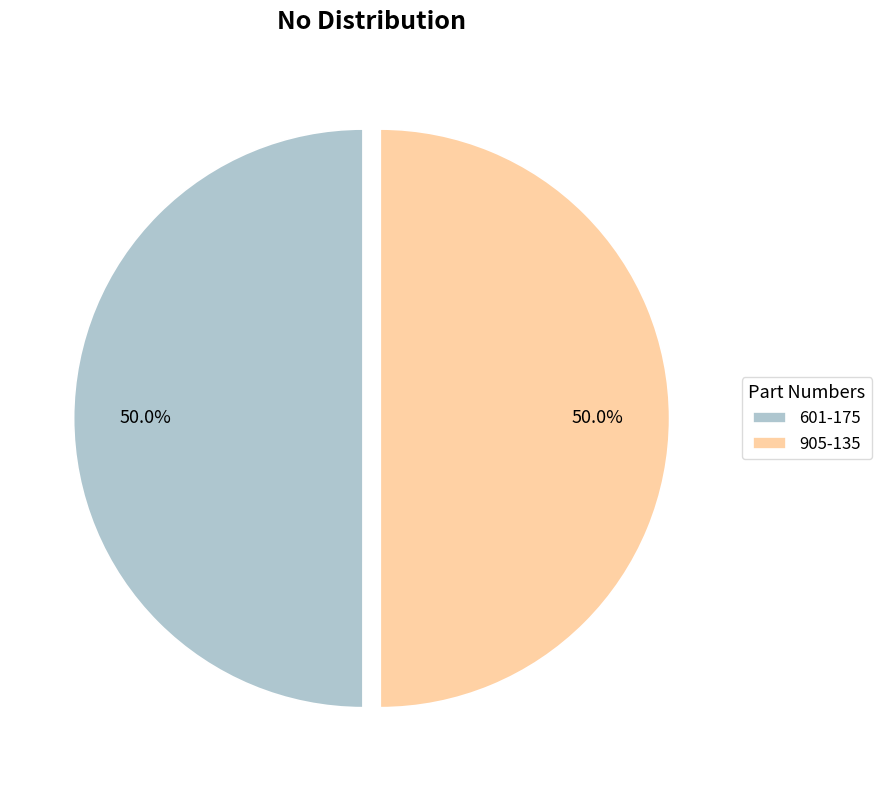

To the nearest percent, what portion does 601-175 represent?

50%